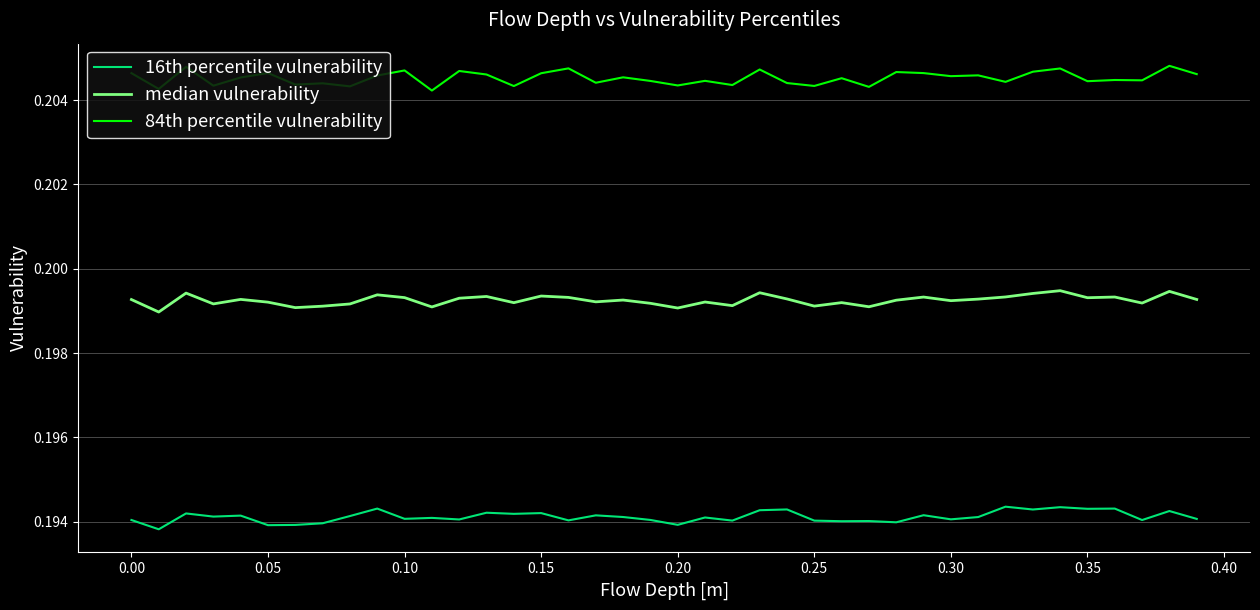

True or false: 84th percentile vulnerability and 16th percentile vulnerability cross at least once.

False